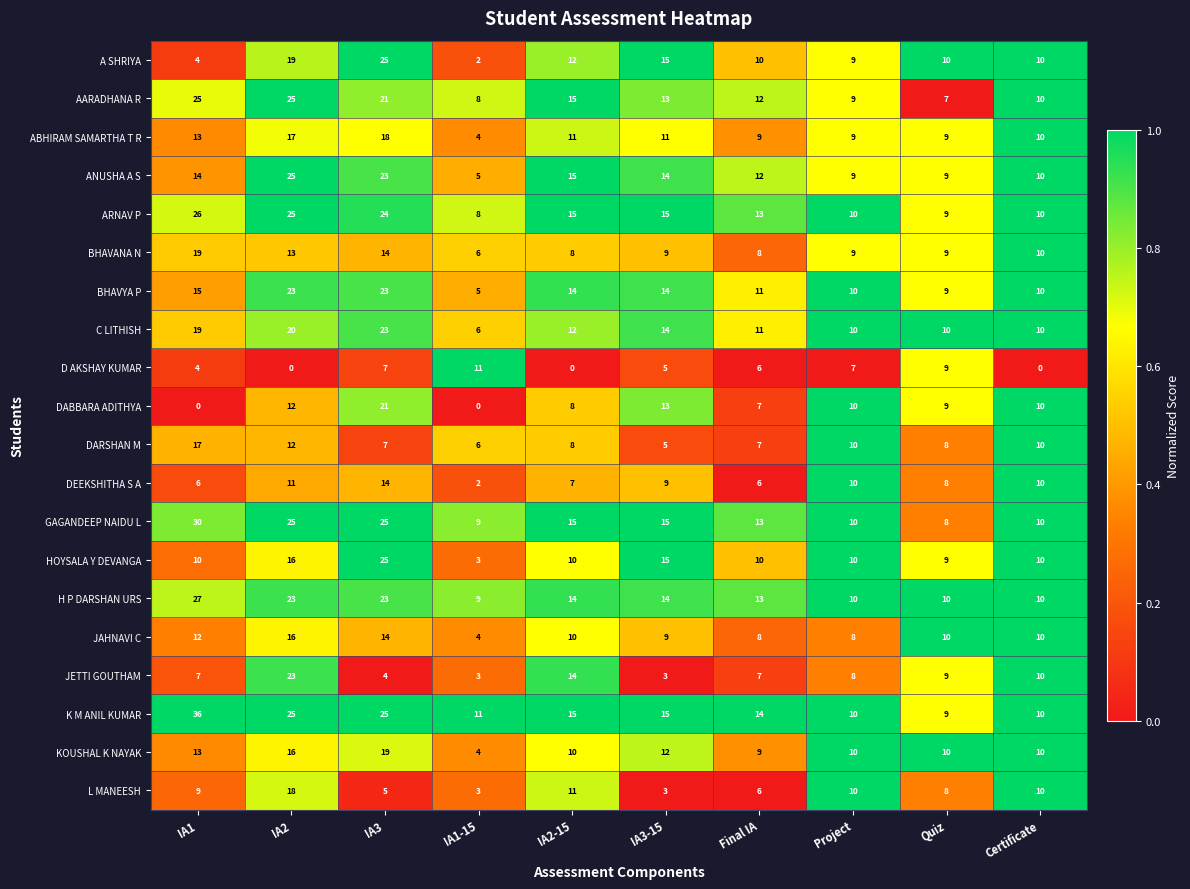

Between IA2 and IA3, which series saw the biggest shift?

JETTI GOUTHAM